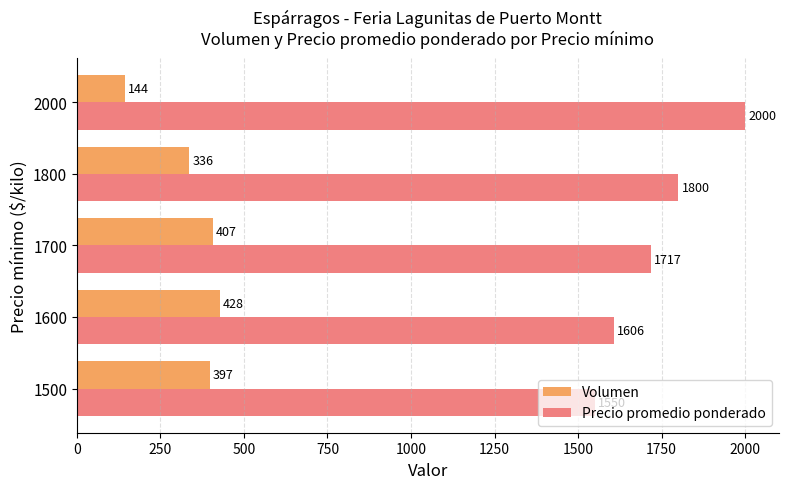

At which category does the chart reach its peak across all series?

2000